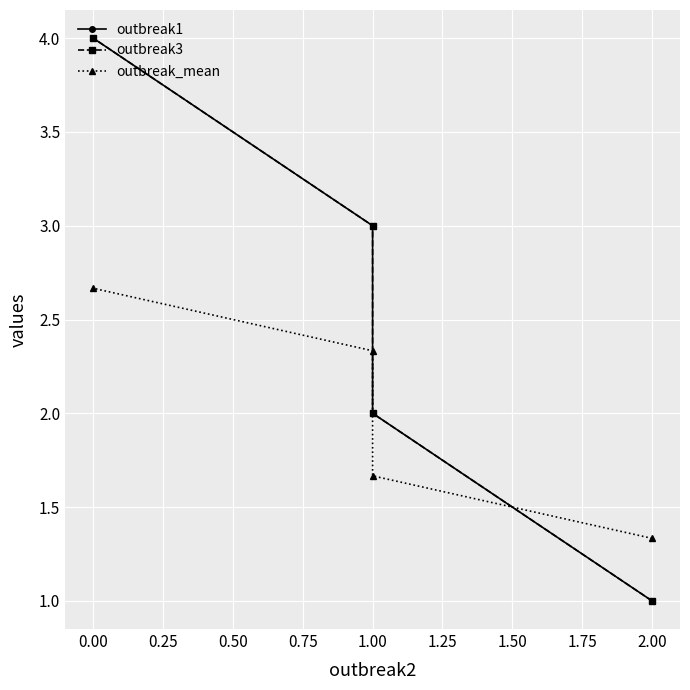

True or false: outbreak3 and outbreak1 cross at least once.

False